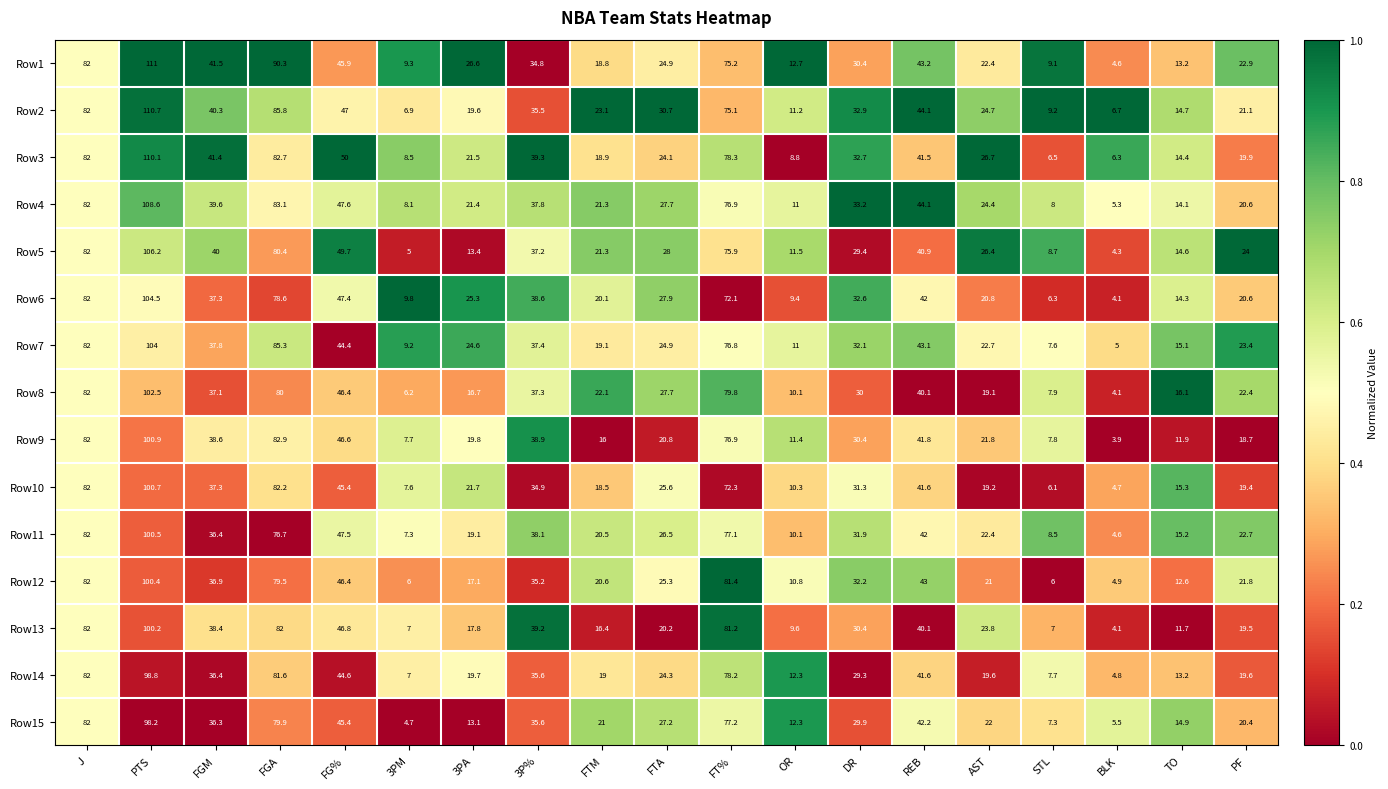

What is the difference between the highest and lowest values at PTS?

12.8